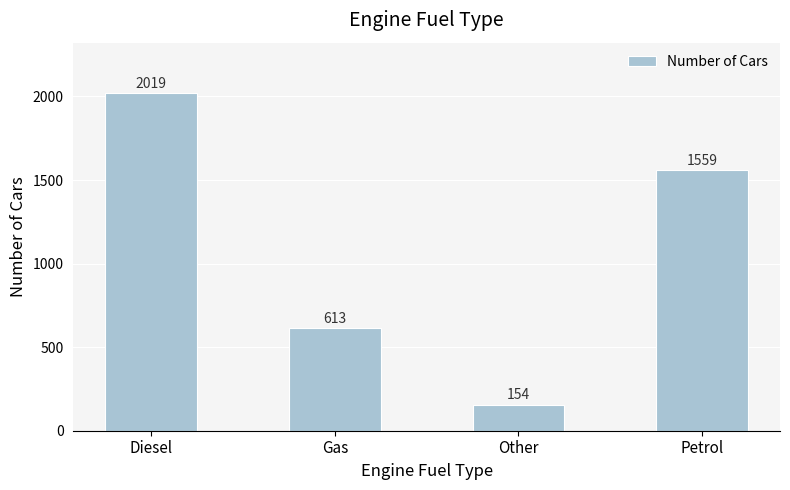

What is the sum of all values?

4345